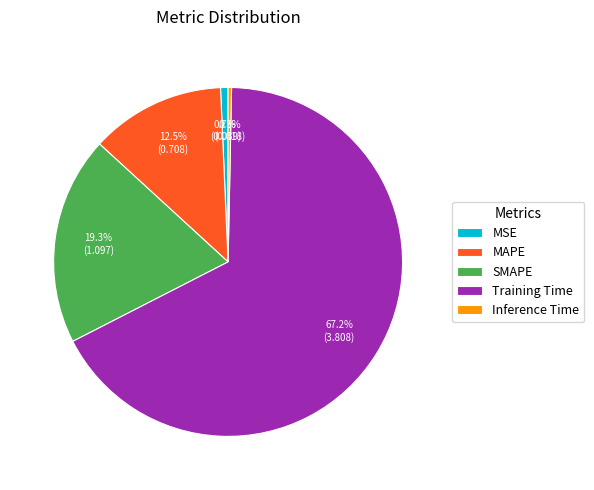

How many slices are in this pie chart?

5